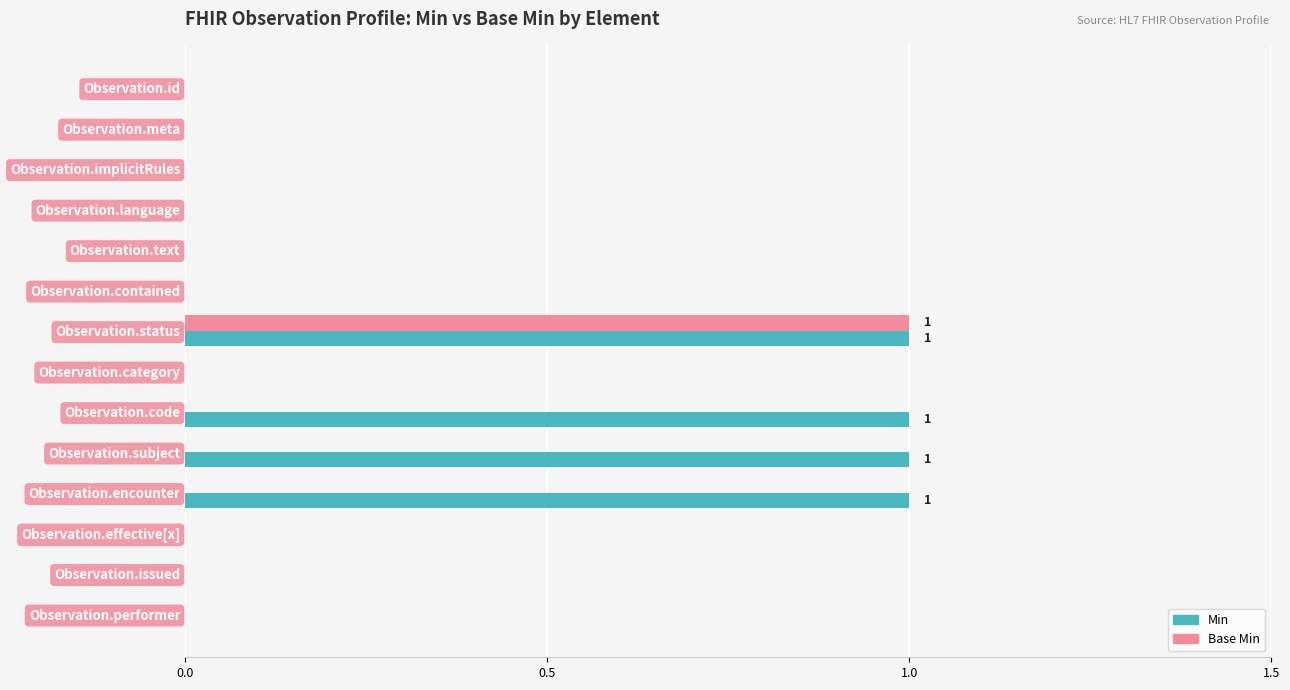

What is the sum of all Min values?

4